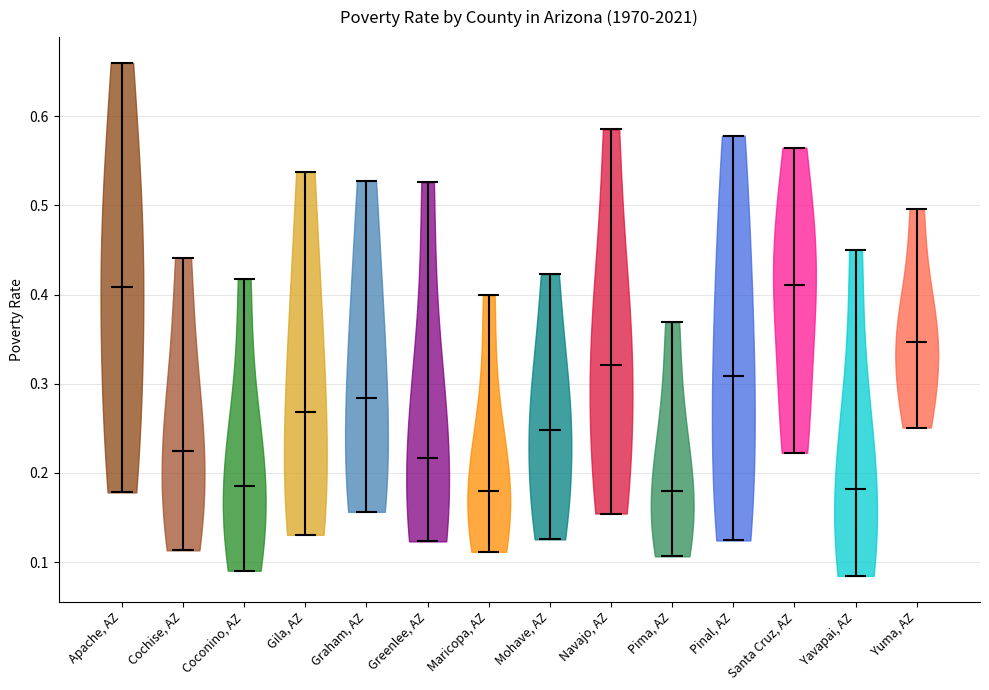

Reading left to right, read every violin against the y-axis: where its median line is, and the lowest and highest points it reaches. The values are not printed on the chart, so give them approximately, as read against the axis.

Apache, AZ: median line 0.41, lowest point 0.18, highest point 0.66
Cochise, AZ: median line 0.22, lowest point 0.11, highest point 0.44
Coconino, AZ: median line 0.19, lowest point 0.09, highest point 0.42
Gila, AZ: median line 0.27, lowest point 0.13, highest point 0.54
Graham, AZ: median line 0.28, lowest point 0.16, highest point 0.53
Greenlee, AZ: median line 0.22, lowest point 0.12, highest point 0.53
Maricopa, AZ: median line 0.18, lowest point 0.11, highest point 0.40
Mohave, AZ: median line 0.25, lowest point 0.13, highest point 0.42
Navajo, AZ: median line 0.32, lowest point 0.15, highest point 0.59
Pima, AZ: median line 0.18, lowest point 0.11, highest point 0.37
Pinal, AZ: median line 0.31, lowest point 0.12, highest point 0.58
Santa Cruz, AZ: median line 0.41, lowest point 0.22, highest point 0.56
Yavapai, AZ: median line 0.18, lowest point 0.08, highest point 0.45
Yuma, AZ: median line 0.35, lowest point 0.25, highest point 0.50